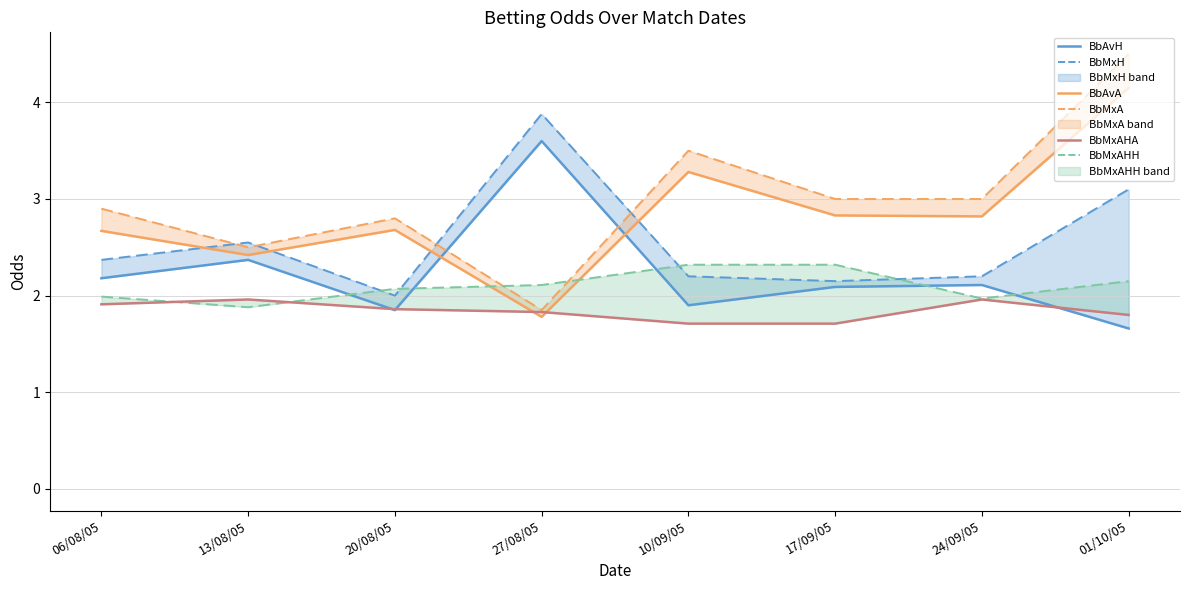

Count the number of categories in the chart.

8